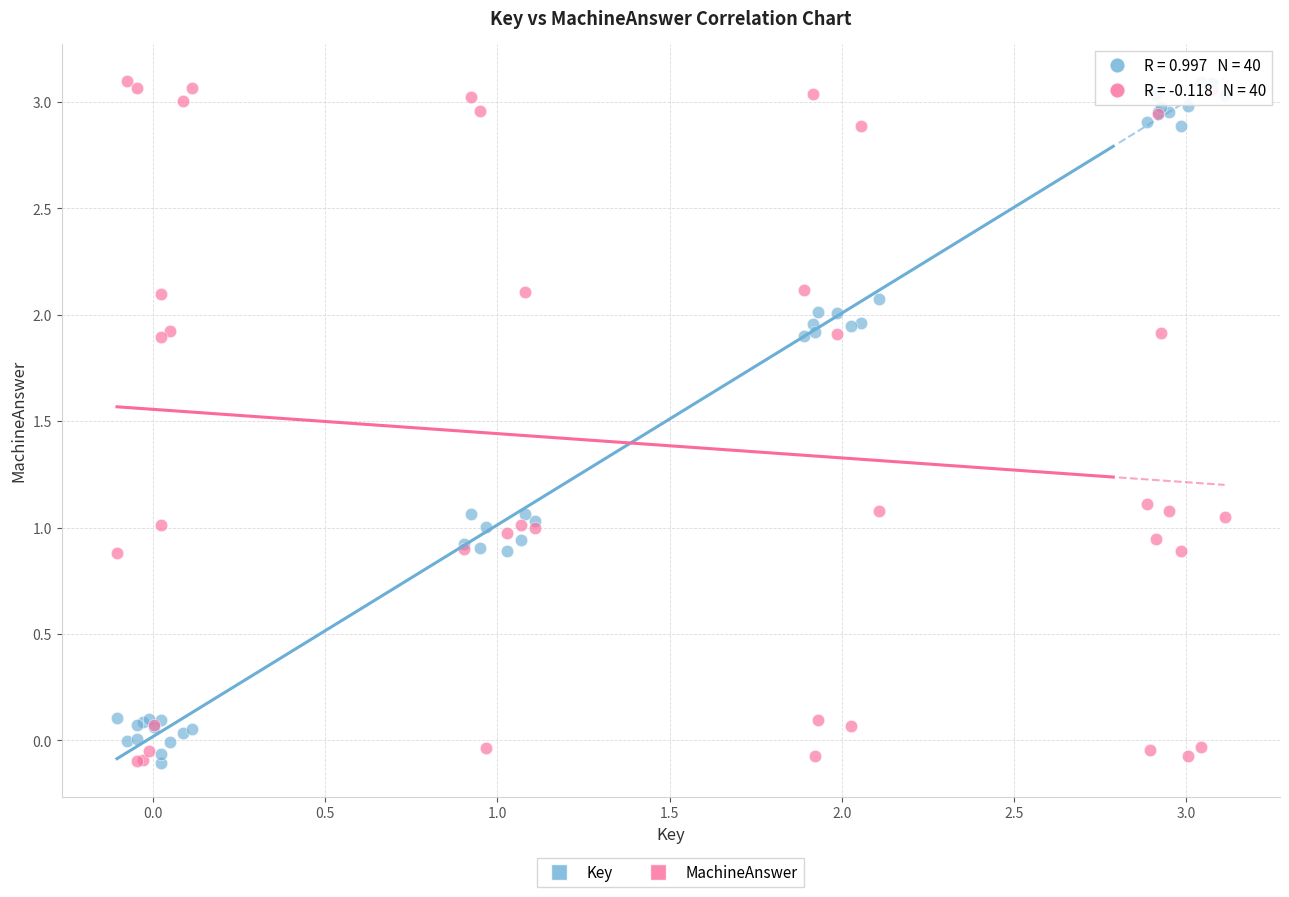

What is the X range (max minus min) for the scatter plot?

3.2